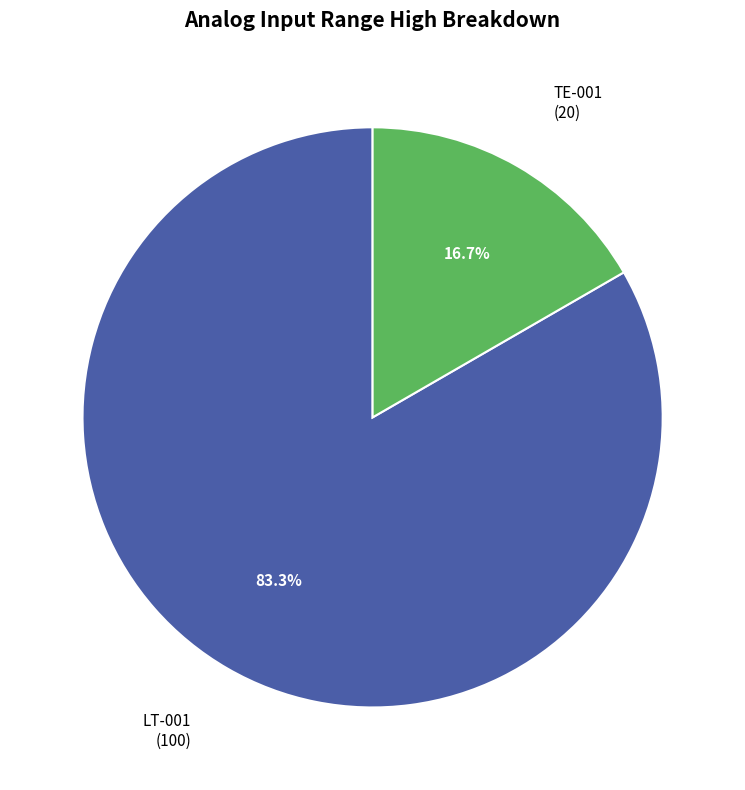

What is the largest slice in the pie chart?

LT-001